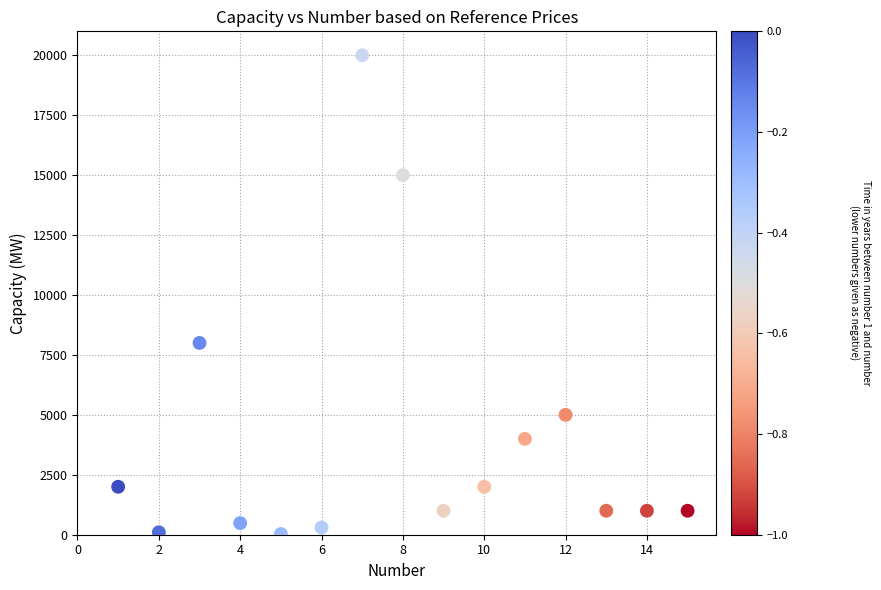

What Y value in the scatter plot is closest to 10015?

8000